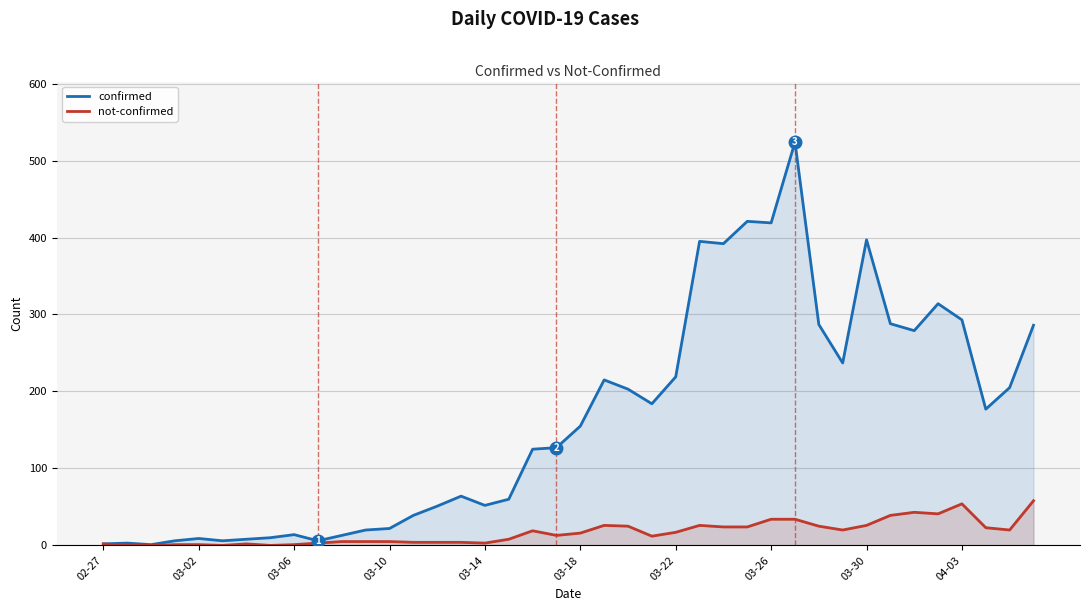

What is the spread (max minus min) of values at 35?

273